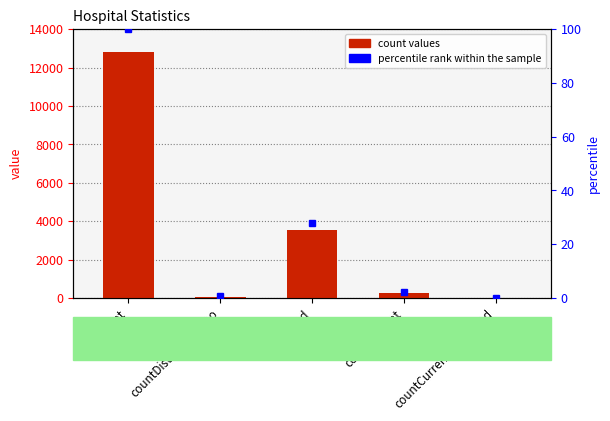

Rank the series at countCurrentSuspected from lowest to highest value.

count, percentile rank within the sample